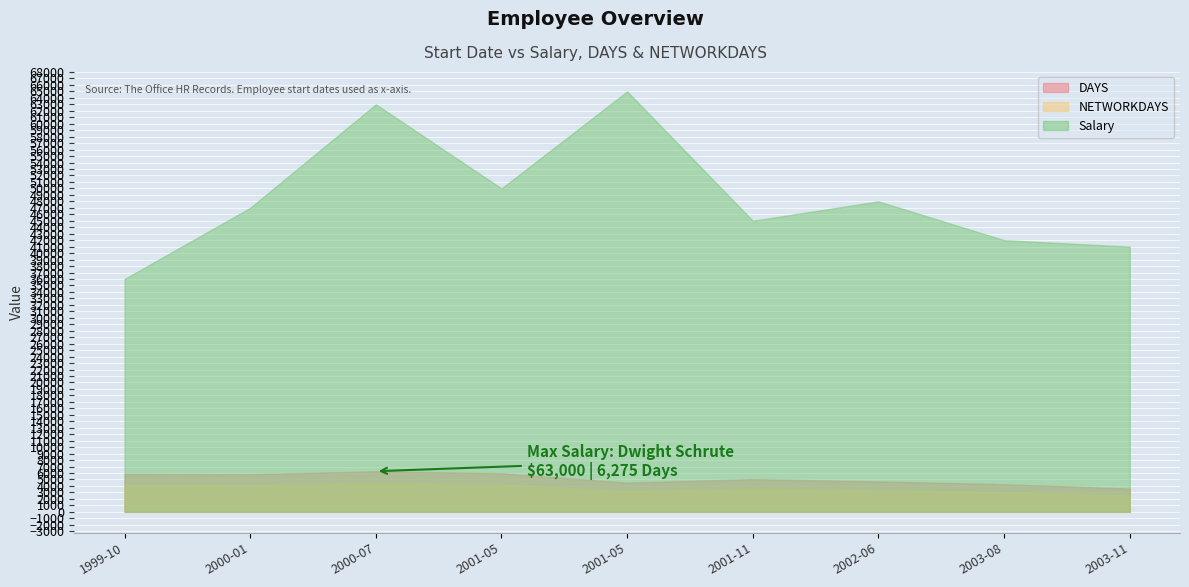

True or false: NETWORKDAYS and Salary intersect in this chart.

False